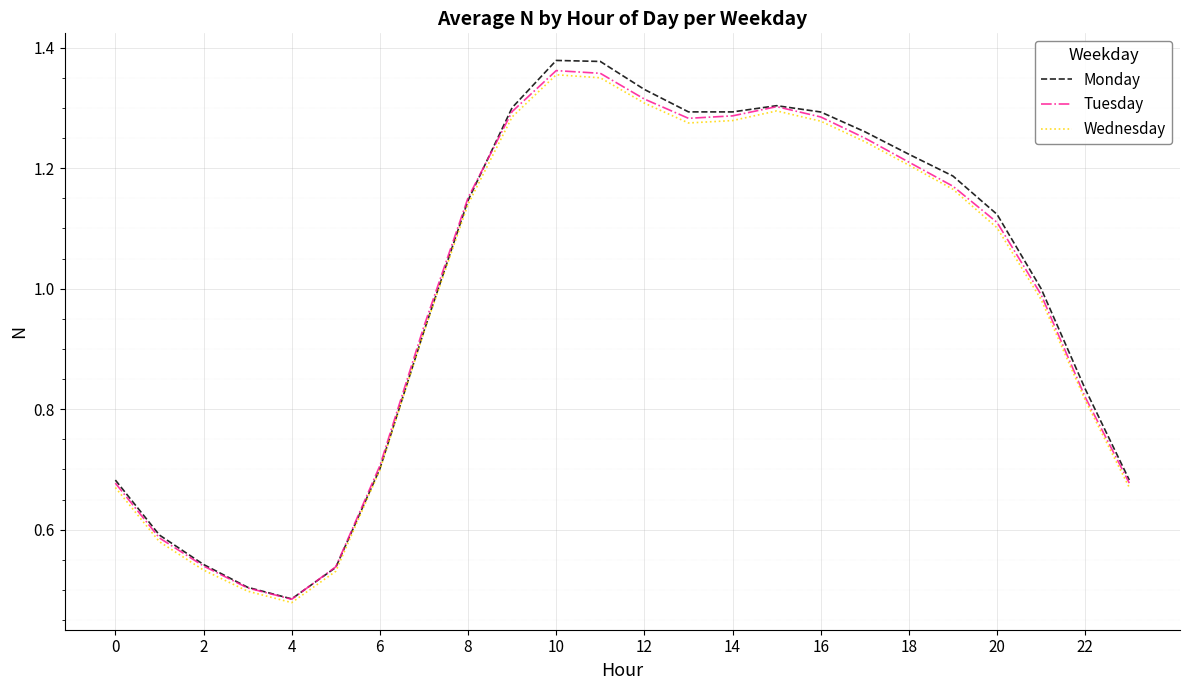

What are all the series names shown in the legend?

Monday, Tuesday, Wednesday